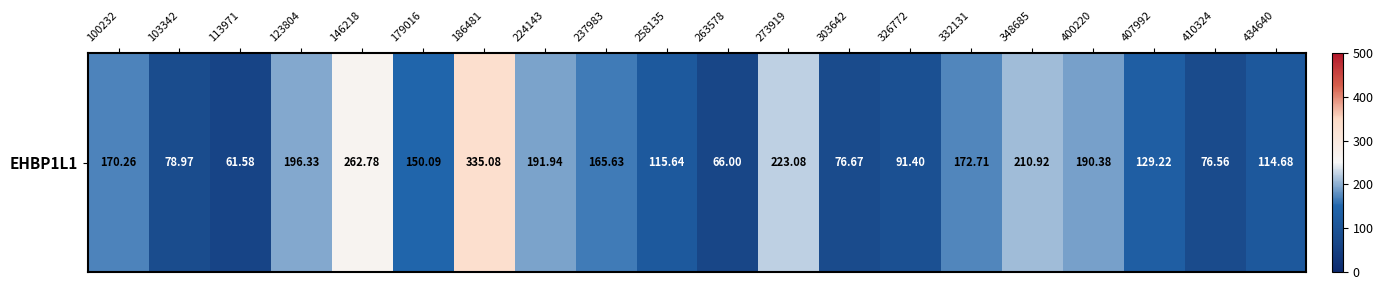

List the labels in order of value, smallest first.

113971, 263578, 410324, 303642, 103342, 326772, 434640, 258135, 407992, 179016, 237983, 100232, 332131, 400220, 224143, 123804, 348685, 273919, 146218, 186481